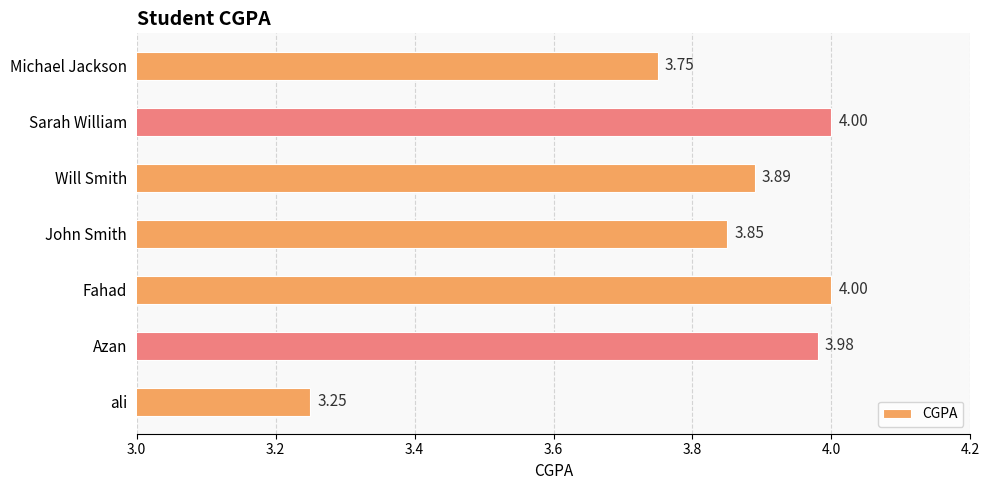

What is the sum of the values at ali and Will Smith?

7.1